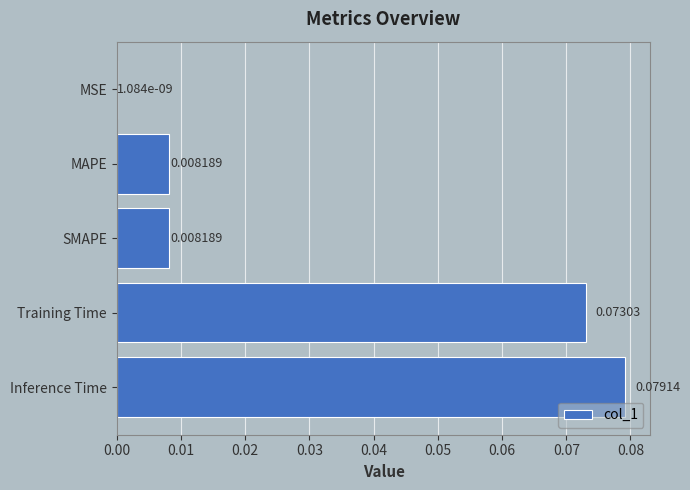

Are the bars horizontal?

Yes